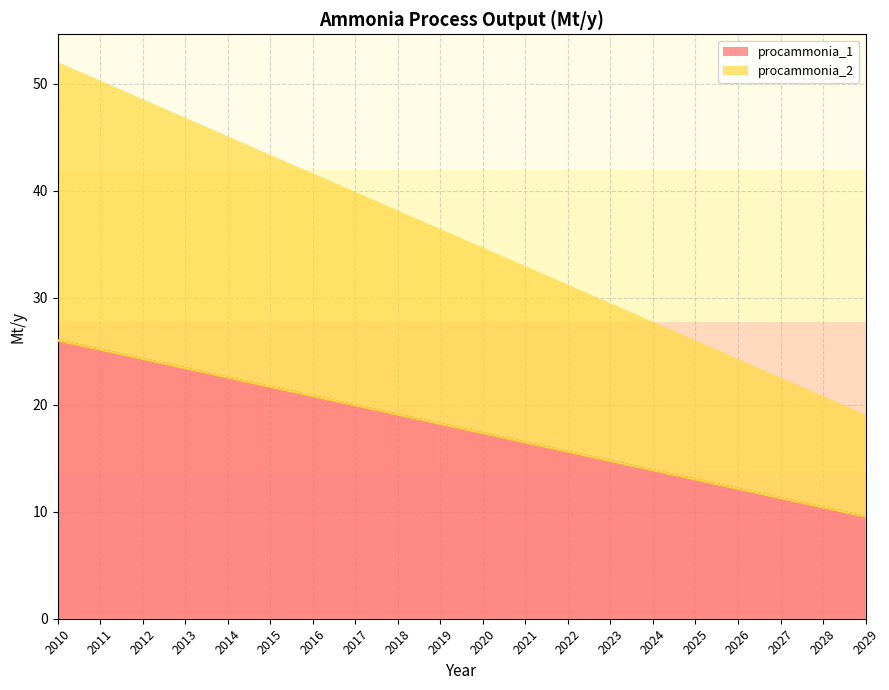

The procammonia_2 series shows 14.7 at 2023. True or false?

True